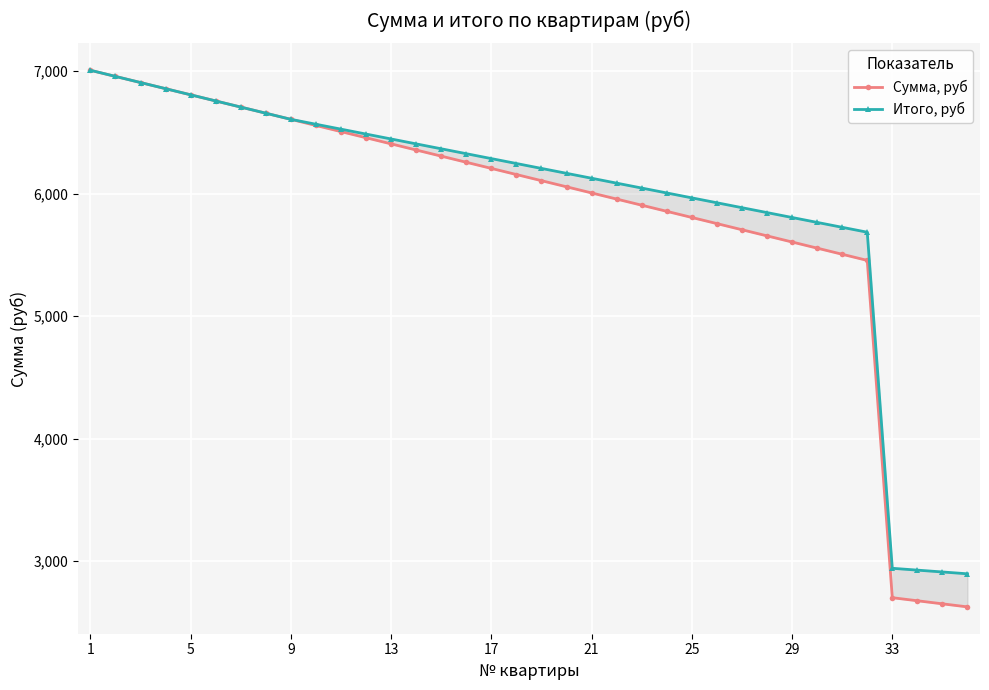

True or false: Сумма, руб and Итого, руб intersect in this chart.

False